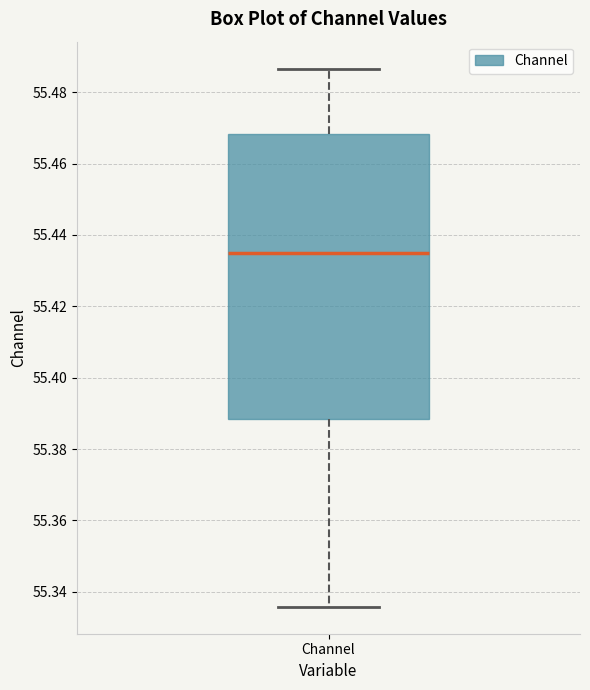

Transcribe this box plot: give where the median line is, the range the box spans, and where the two whiskers end, as read against the y-axis. The values are not printed on the chart, so give them approximately, as read against the axis.

median 55.434, box 55.388 to 55.468, whiskers 55.336 to 55.486